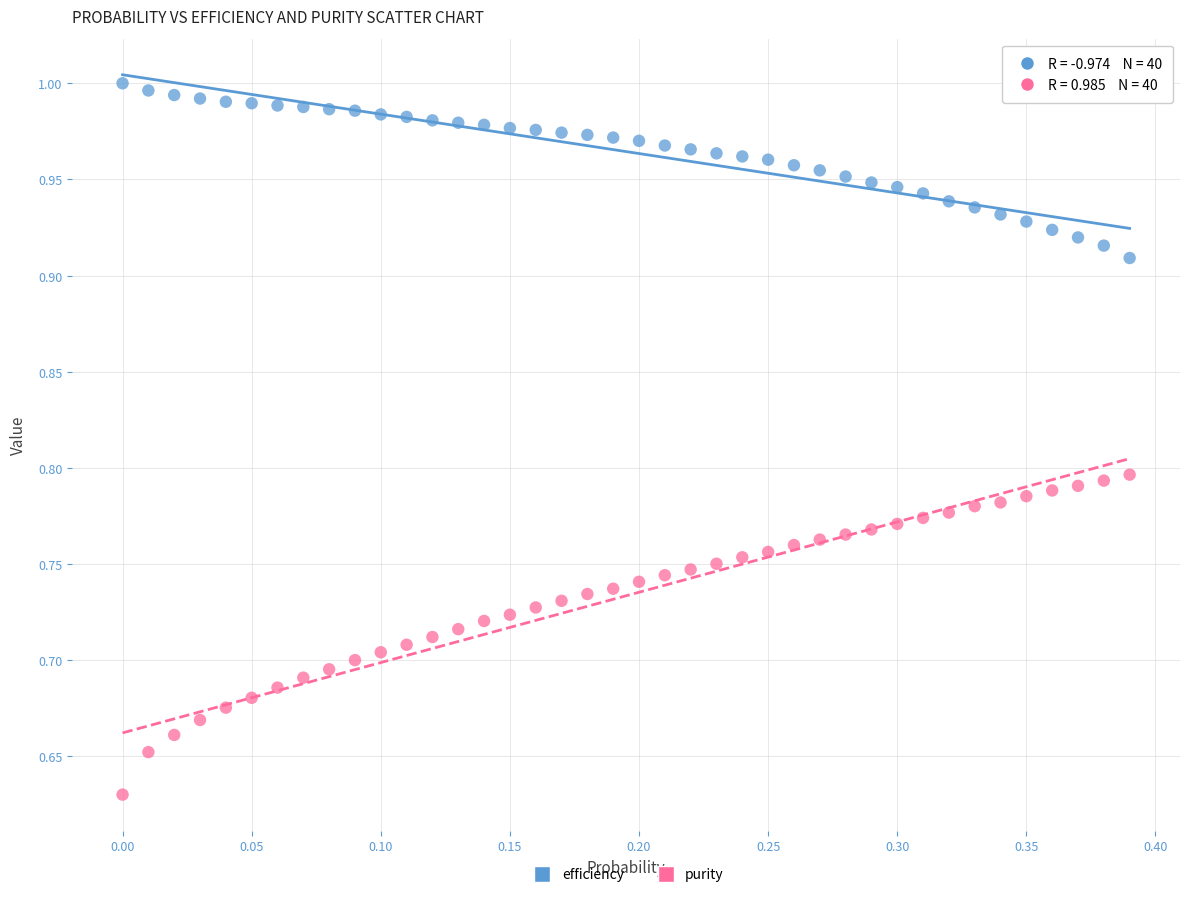

Across all data points, what is the range of X values (max minus min)?

0.4